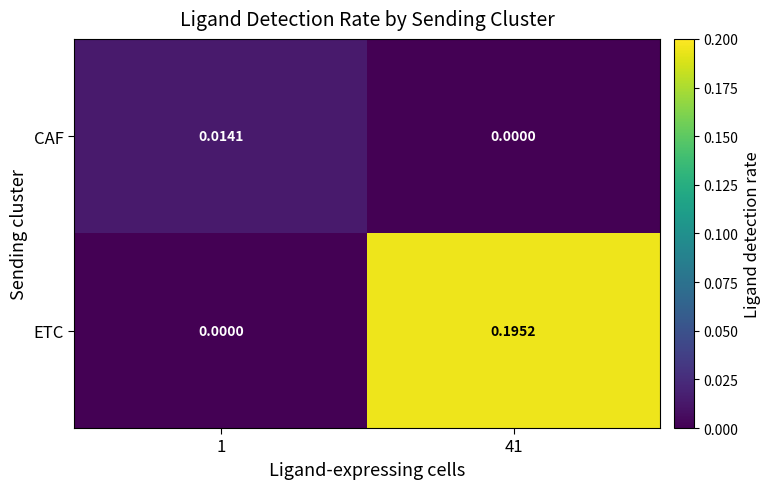

Which series has the largest total across all categories?

ETC